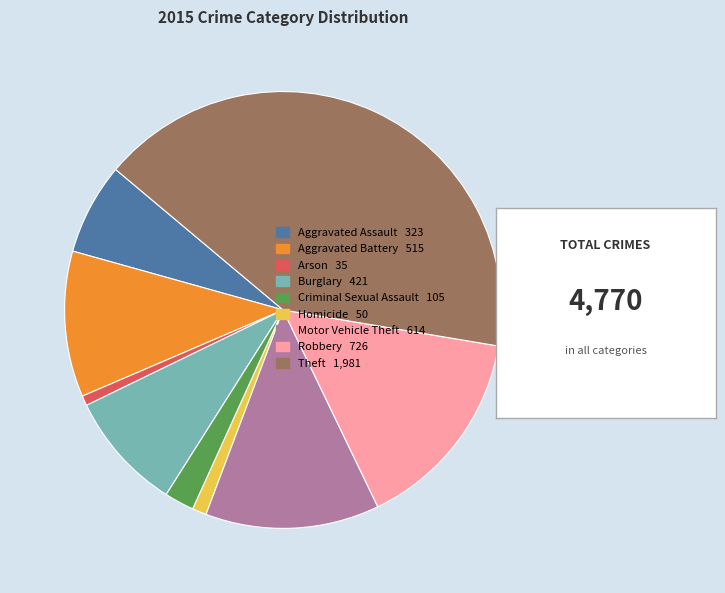

True or false: Aggravated Assault 323 accounts for 7% of the total.

True